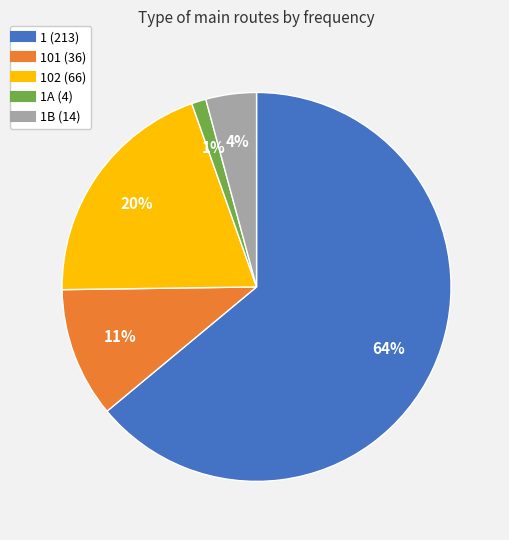

Does any single category account for the majority?

Yes